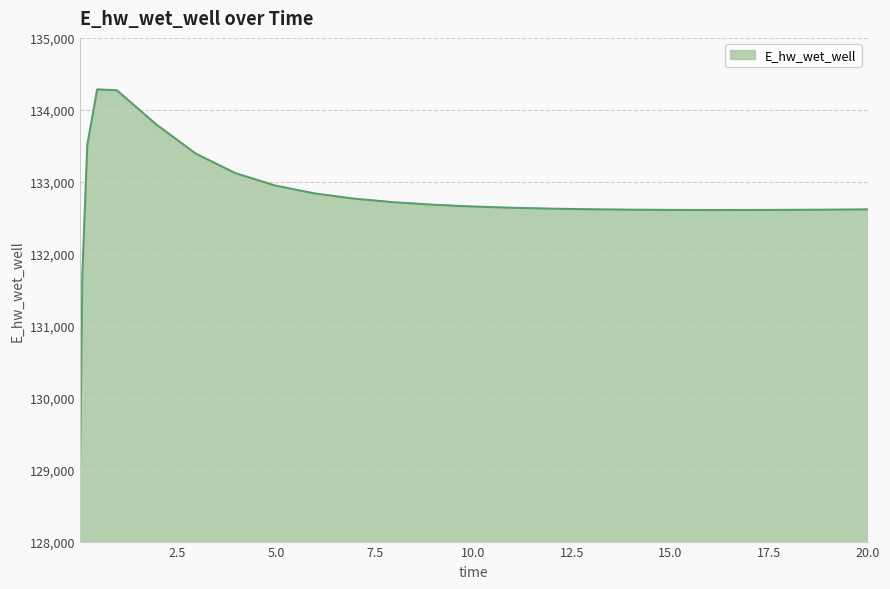

What is the difference between the maximum and minimum values?

5341.6